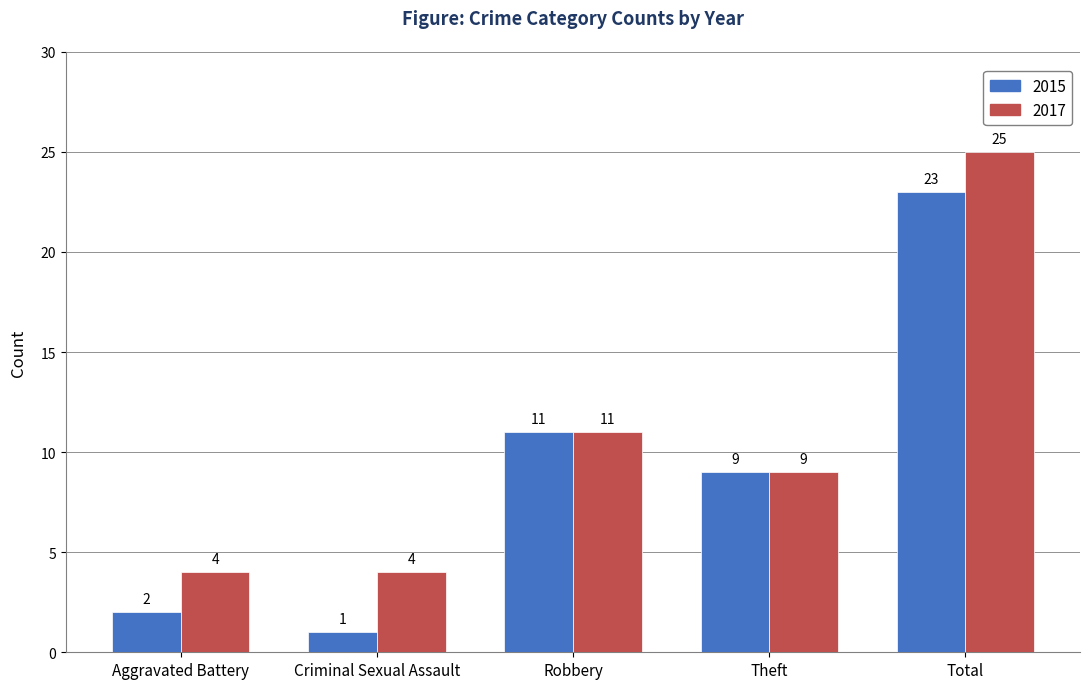

The 2017 series shows 19 at Robbery. True or false?

False